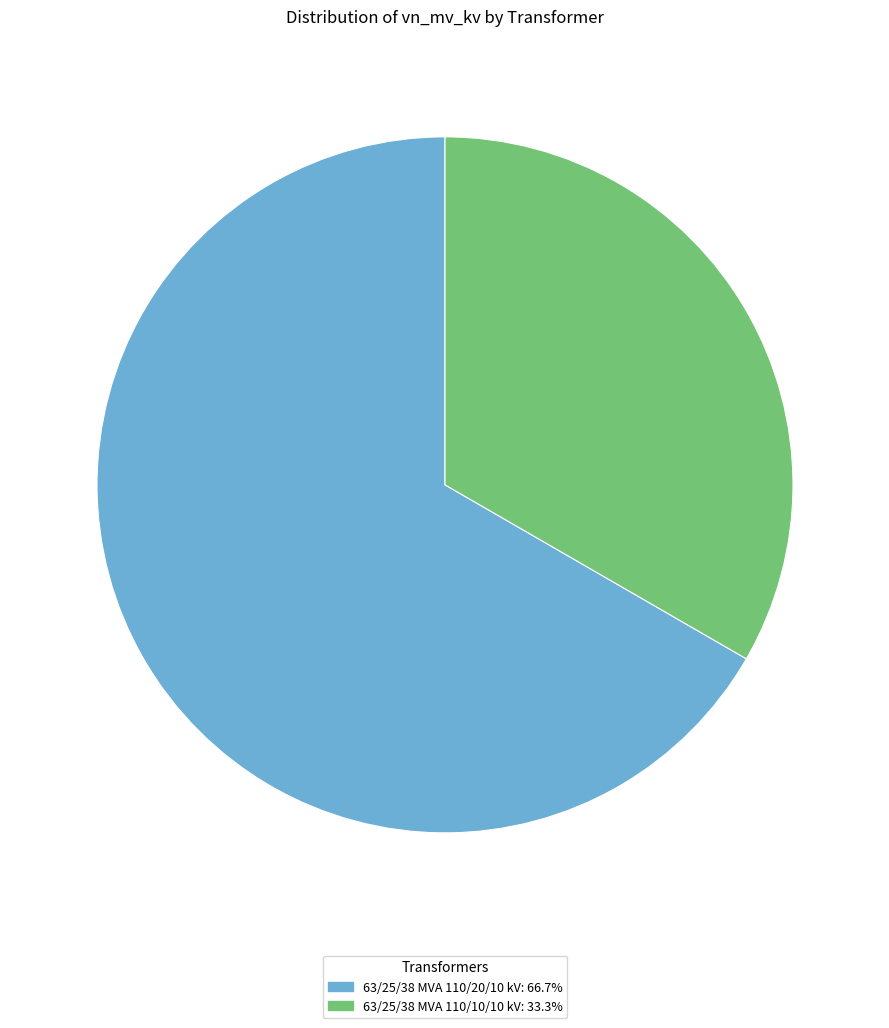

Which slice represents more than half of the pie?

63/25/38 MVA 110/20/10 kV